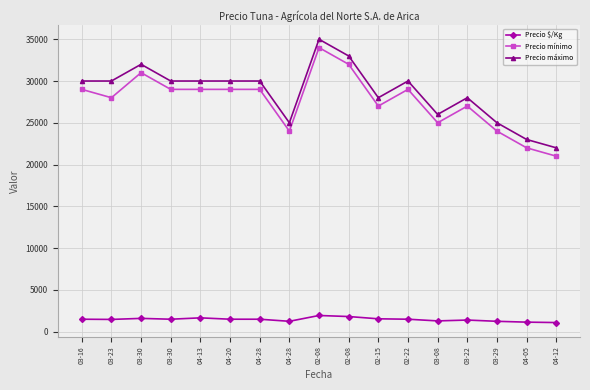

Count the number of data series in this chart.

3